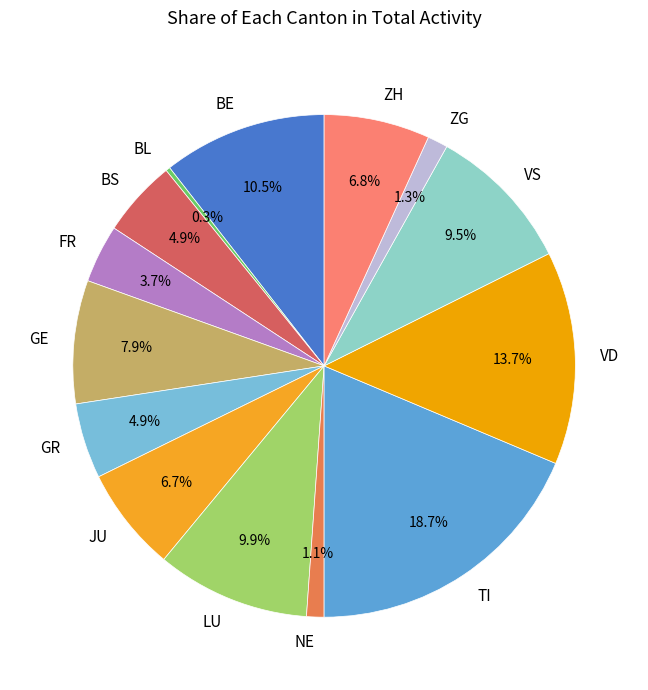

To the nearest percent, what portion does BS represent?

5%